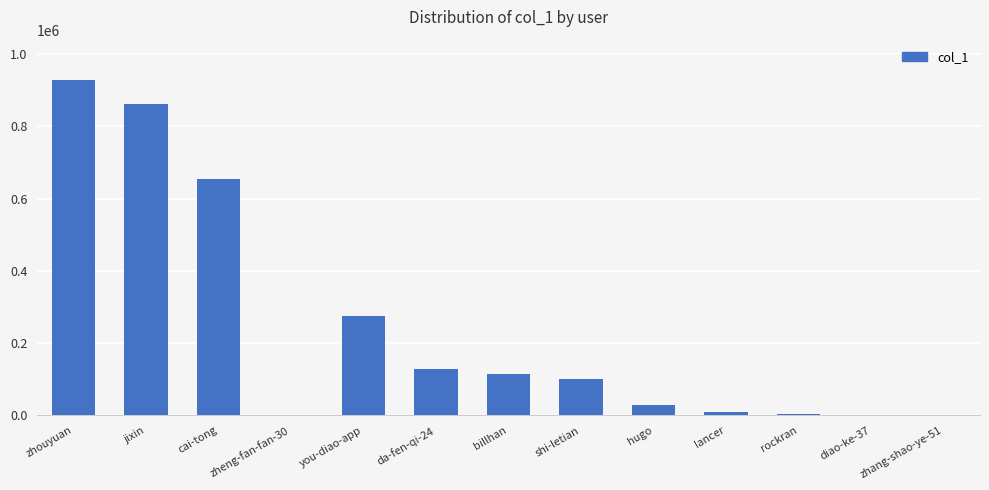

Count the number of categories in the chart.

13